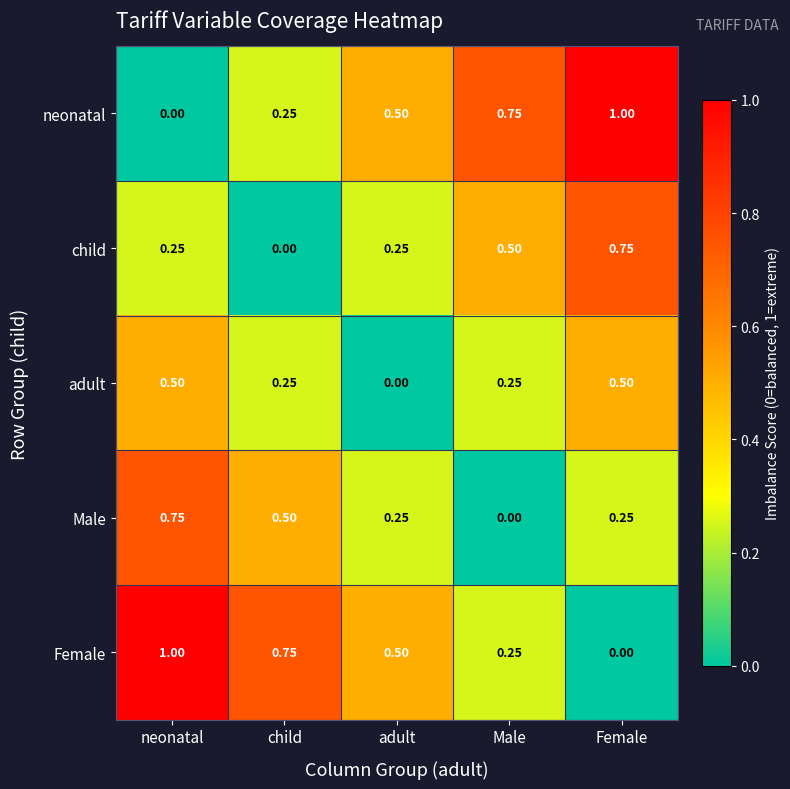

At neonatal, list the series in order from smallest to largest.

neonatal, child, adult, Male, Female